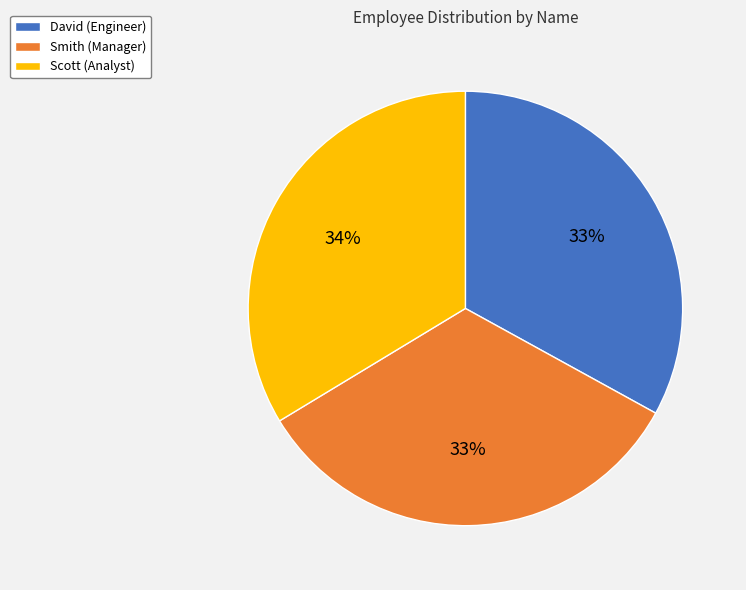

To the nearest percent, what is the difference between the largest and smallest slice percentages?

1%